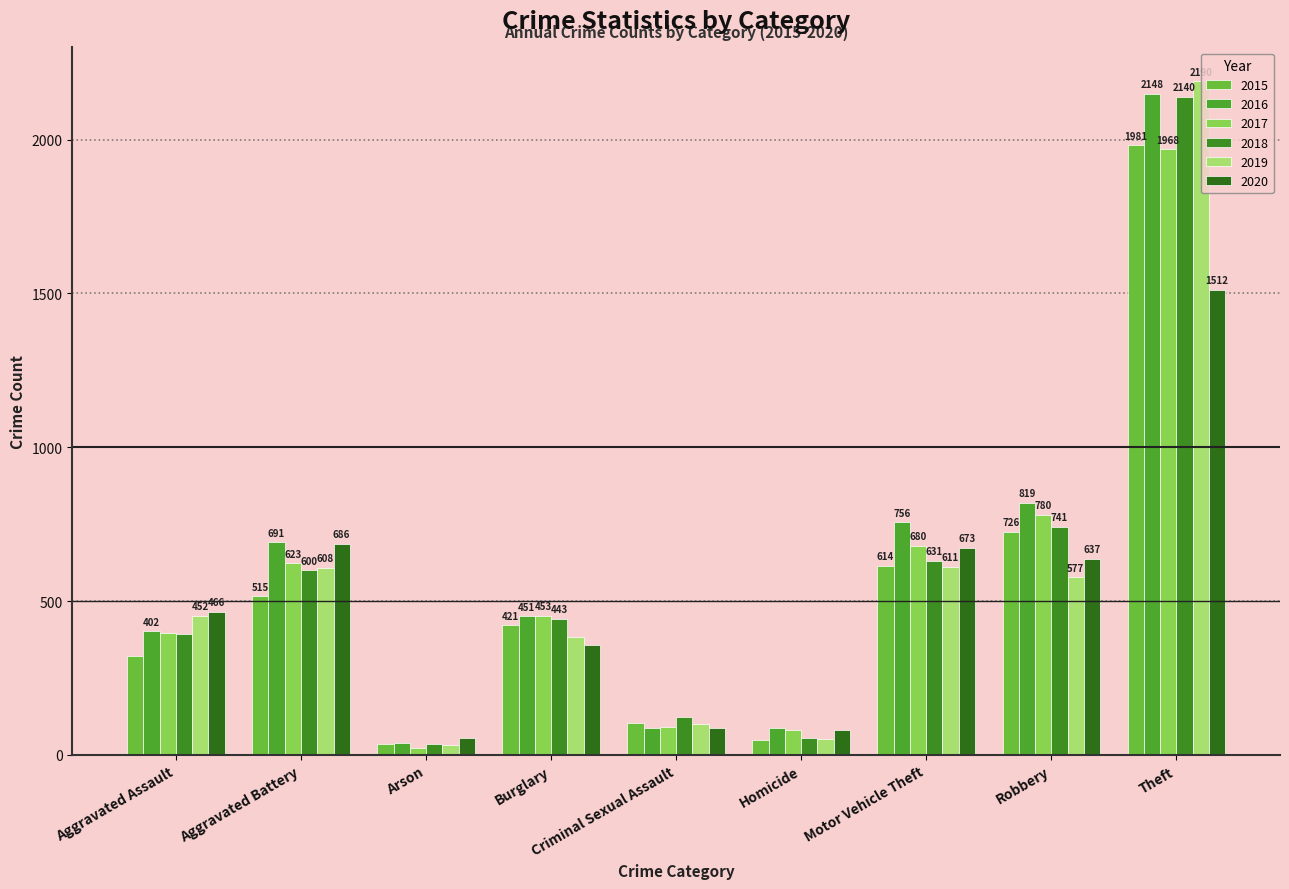

How many series are shown in this chart?

6